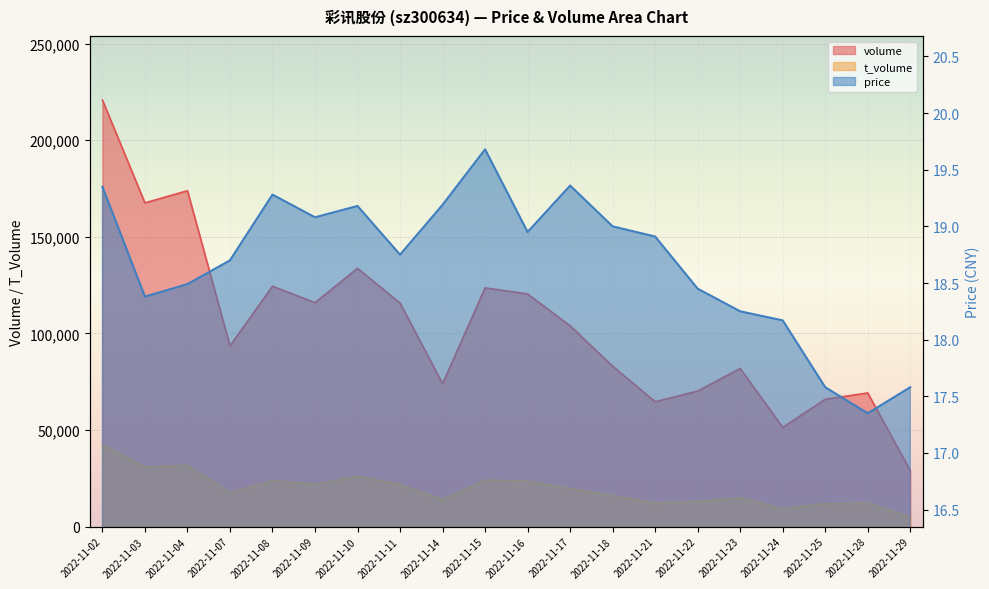

Where does the price series first go above 18?

2022-11-02